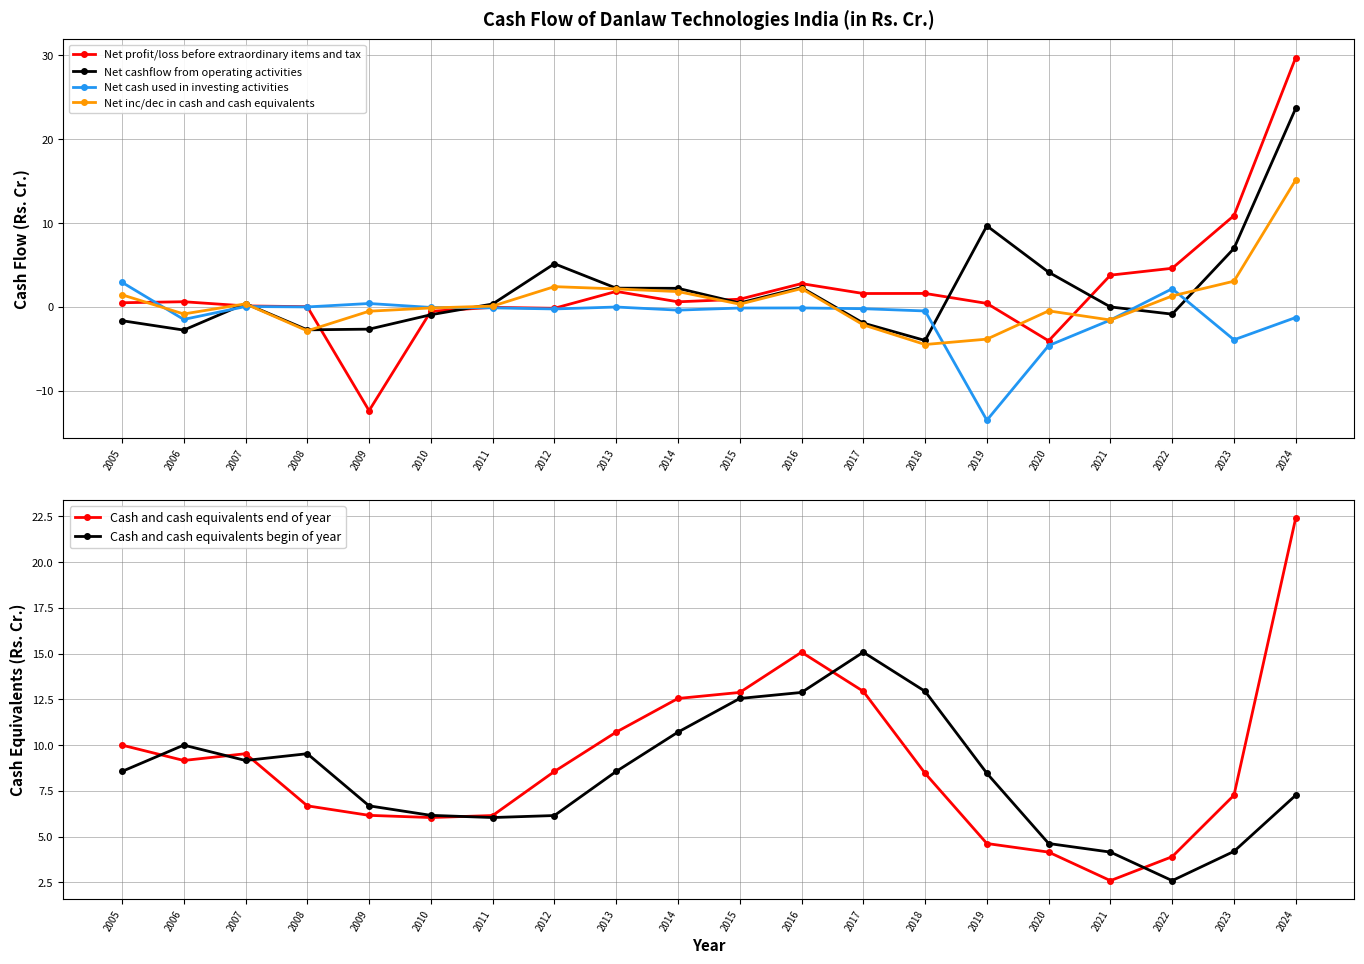

At which label does Net cash used in investing activities reach its minimum?

2019